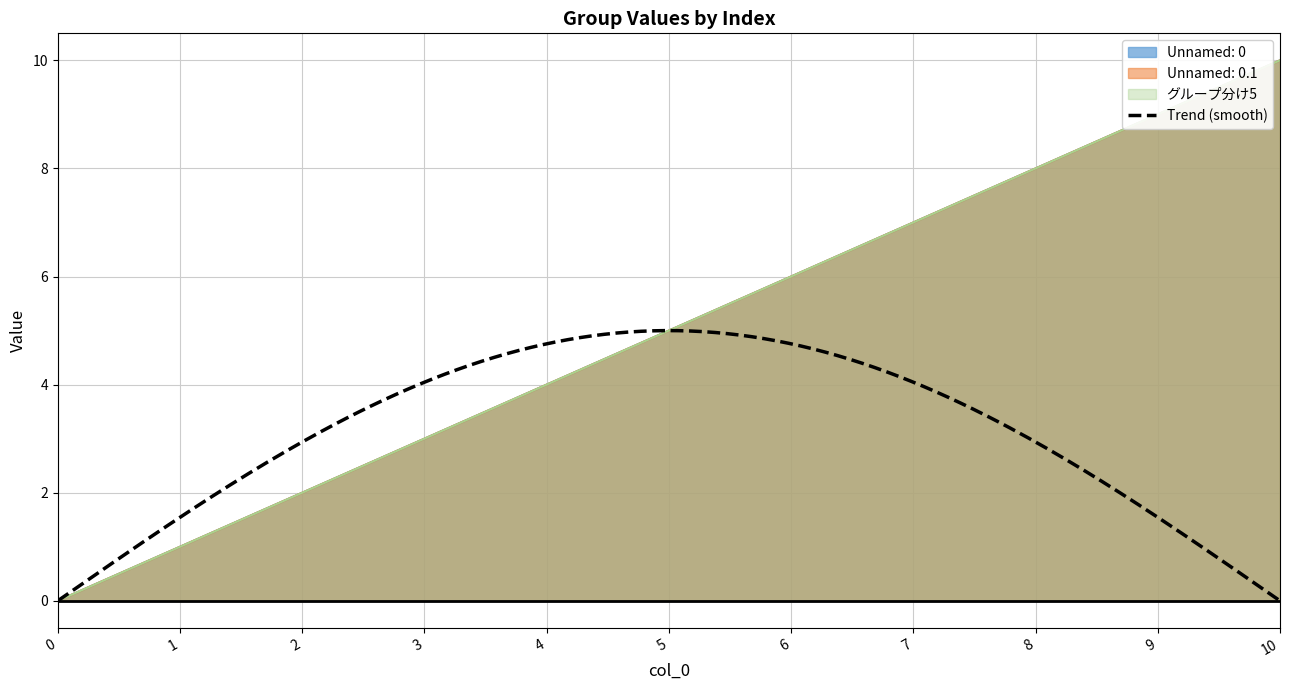

How many values in the Unnamed: 0 series are below 5?

5